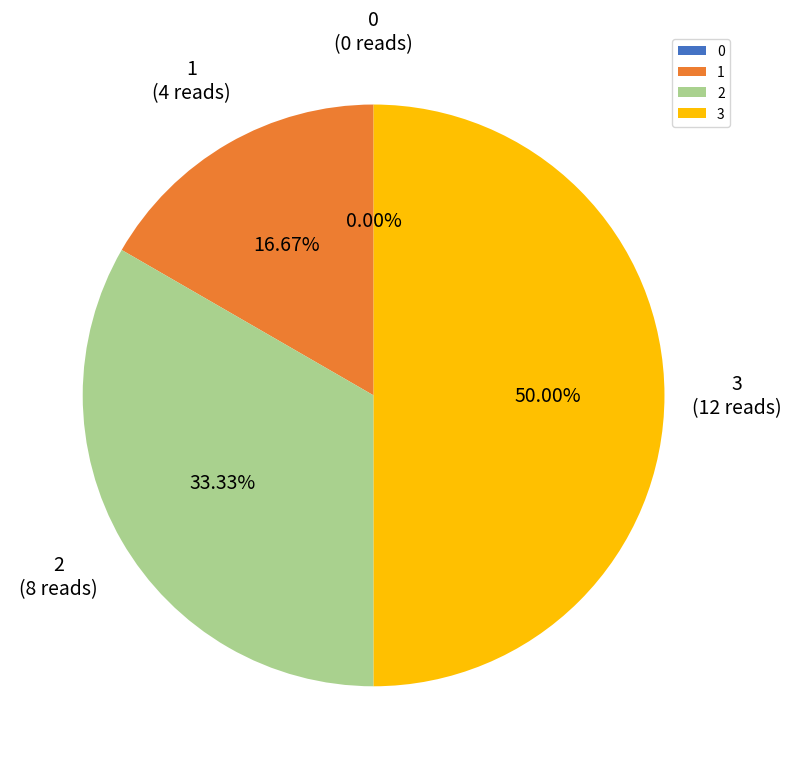

To the nearest percent, what is the difference between the 1 and 0 slice percentages?

17%